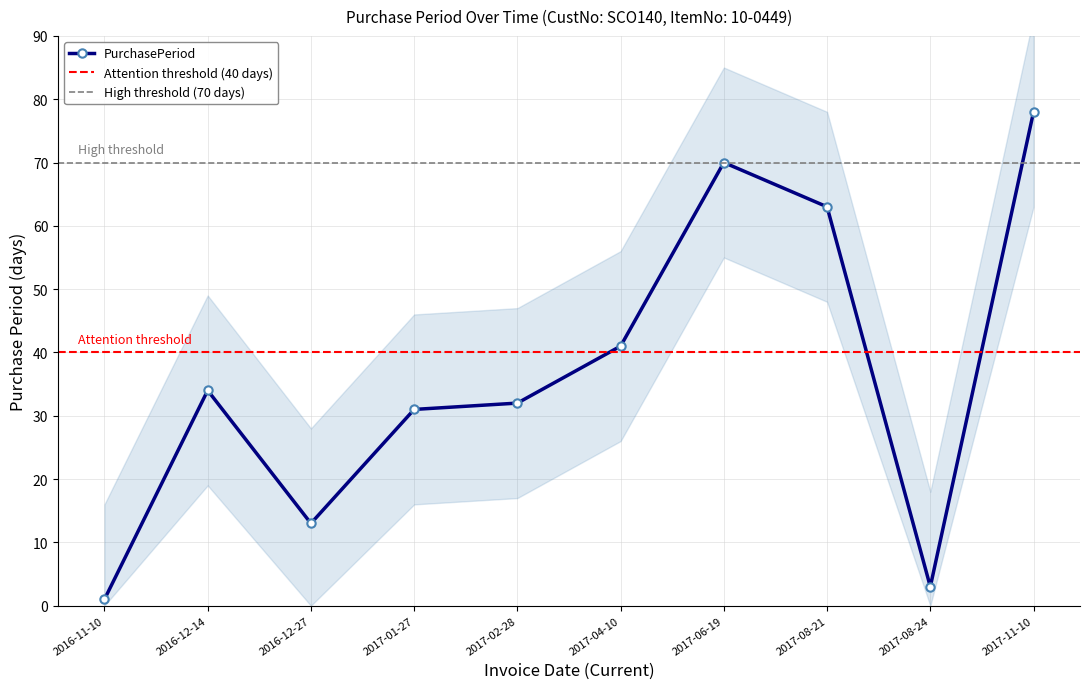

How many distinct data groups are displayed?

1